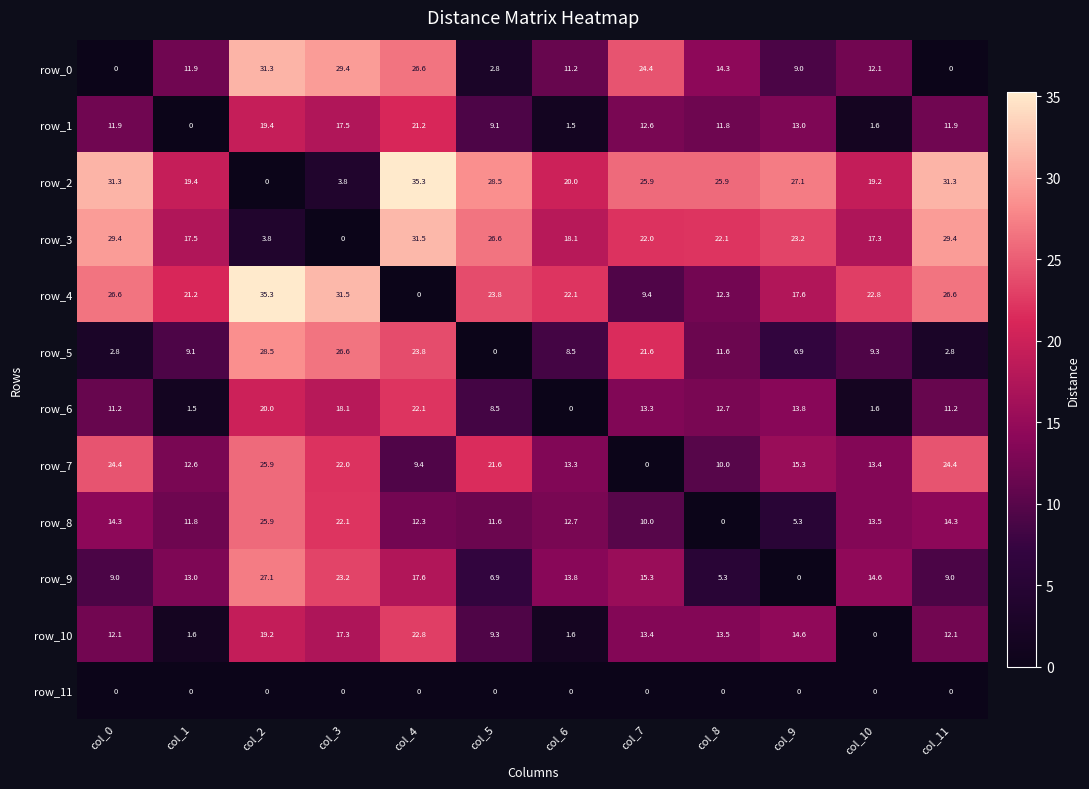

True or false: row_9 has a value of 17.6 at col_4.

True